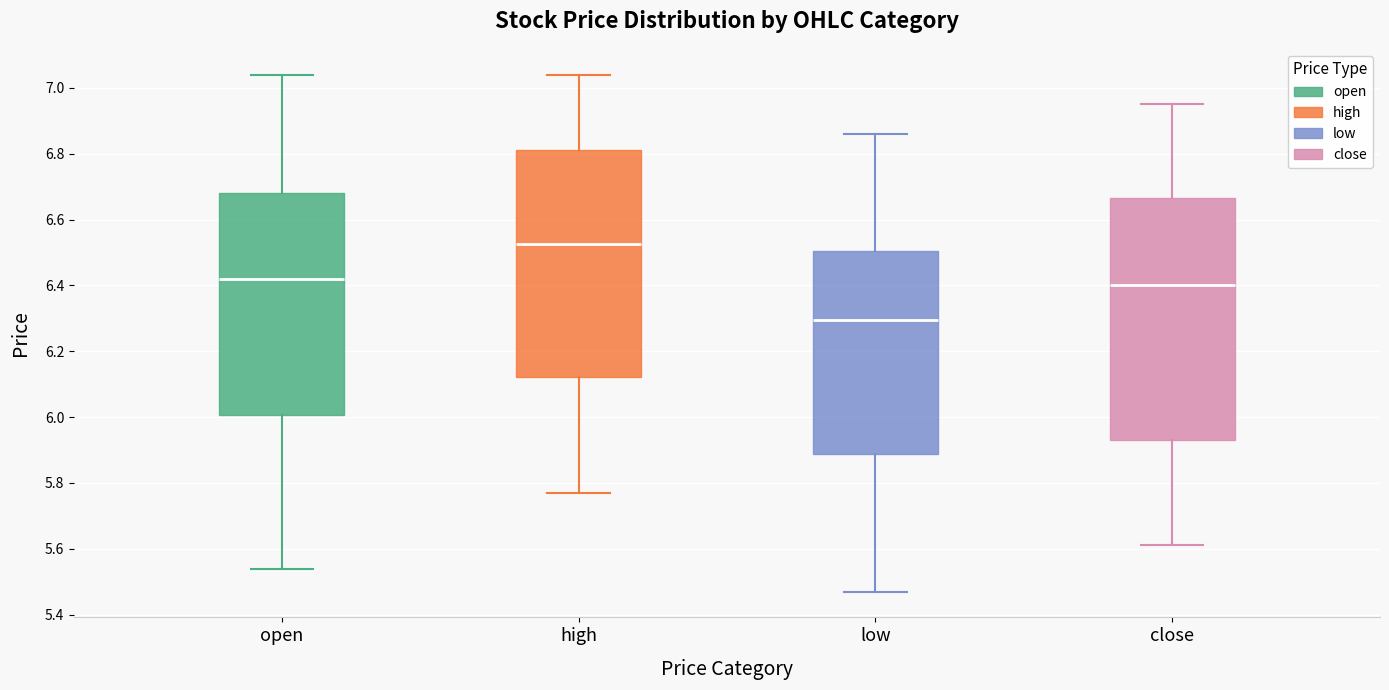

Which box's median line is the highest?

high